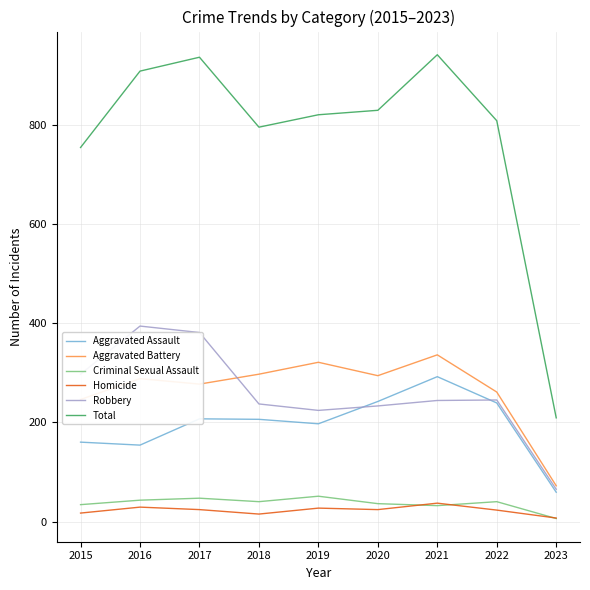

What is the greatest value displayed?

941